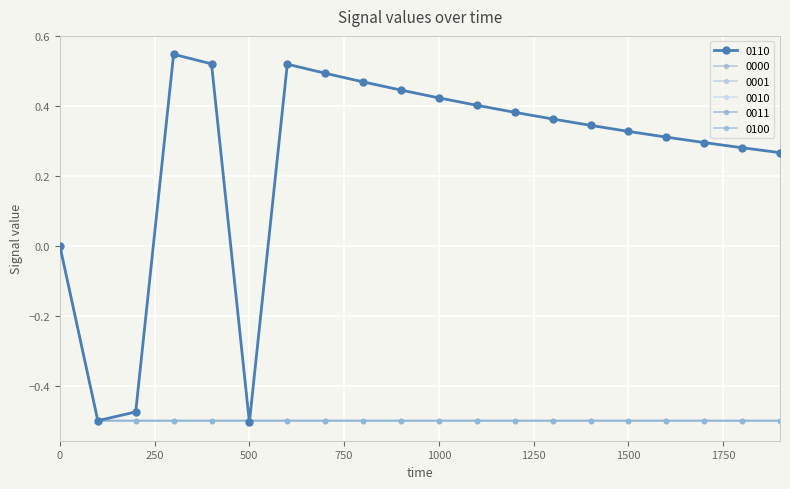

Reading left to right, list all the values displayed in this chart.

0110: 0.0	-0.5	-0.5	0.5	0.5	-0.5	0.5	0.5	0.5	0.4	0.4	0.4	0.4	0.4	0.3	0.3	0.3	0.3	0.3	0.3
0000: 0.0	-0.5	-0.5	-0.5	-0.5	-0.5	-0.5	-0.5	-0.5	-0.5	-0.5	-0.5	-0.5	-0.5	-0.5	-0.5	-0.5	-0.5	-0.5	-0.5
0001: 0.0	-0.5	-0.5	-0.5	-0.5	-0.5	-0.5	-0.5	-0.5	-0.5	-0.5	-0.5	-0.5	-0.5	-0.5	-0.5	-0.5	-0.5	-0.5	-0.5
0010: 0.0	-0.5	-0.5	-0.5	-0.5	-0.5	-0.5	-0.5	-0.5	-0.5	-0.5	-0.5	-0.5	-0.5	-0.5	-0.5	-0.5	-0.5	-0.5	-0.5
0011: 0.0	-0.5	-0.5	-0.5	-0.5	-0.5	-0.5	-0.5	-0.5	-0.5	-0.5	-0.5	-0.5	-0.5	-0.5	-0.5	-0.5	-0.5	-0.5	-0.5
0100: 0.0	-0.5	-0.5	-0.5	-0.5	-0.5	-0.5	-0.5	-0.5	-0.5	-0.5	-0.5	-0.5	-0.5	-0.5	-0.5	-0.5	-0.5	-0.5	-0.5